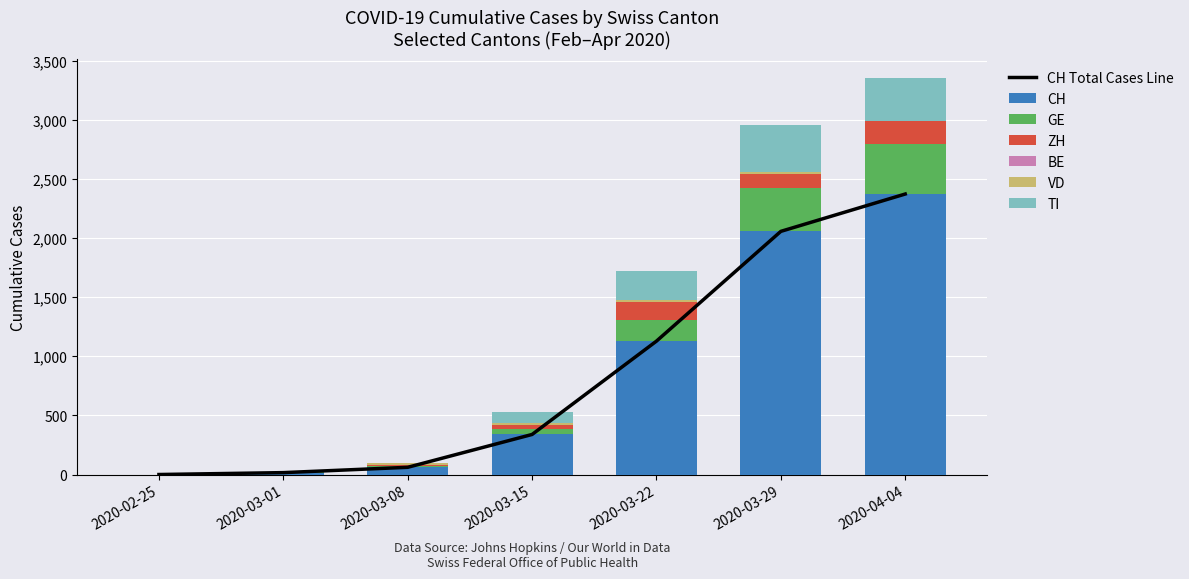

True or false: CH has a value of 339 at 2020-03-15.

True